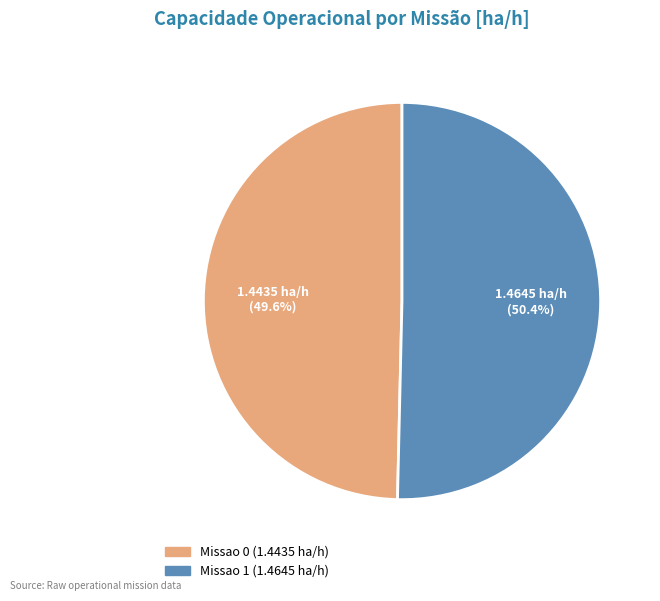

To the nearest percent, what portion does Missao 0 represent?

50%